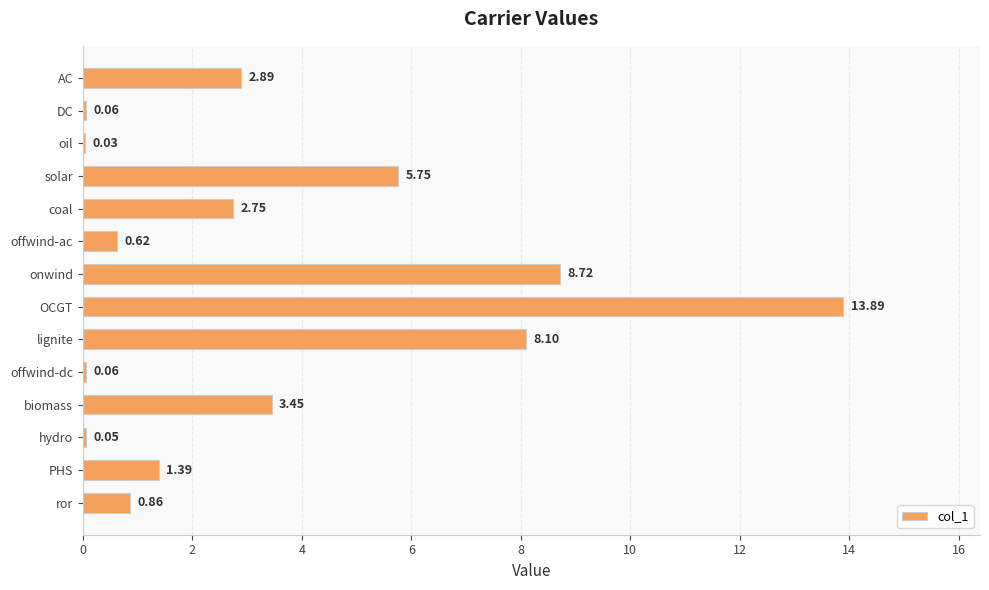

What is the sum of the values at biomass and onwind?

12.2